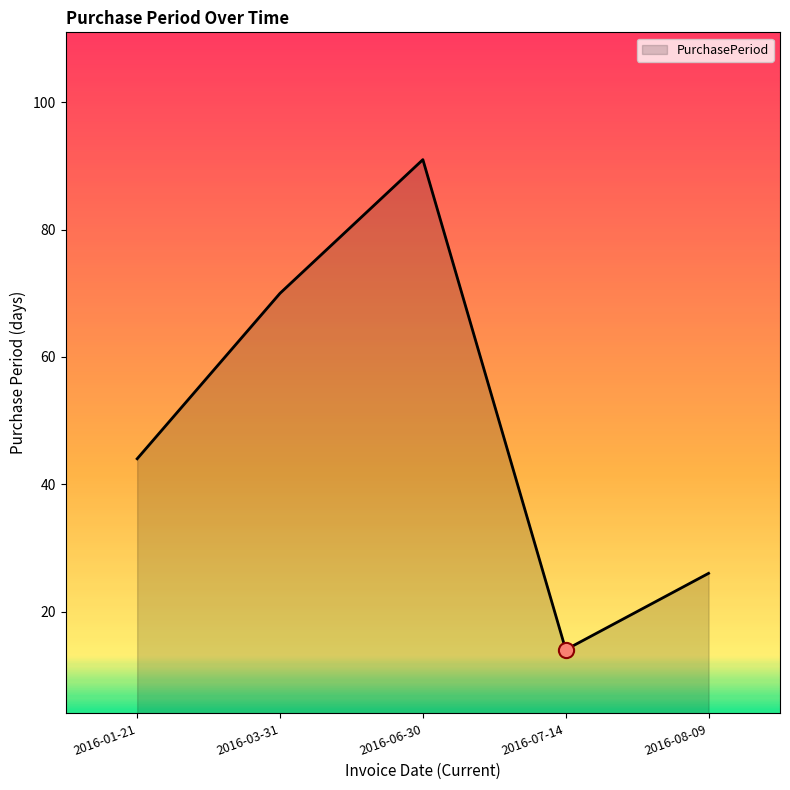

Approximately how many times larger is the value at 2016-07-14 compared to 2016-08-09?

0.5